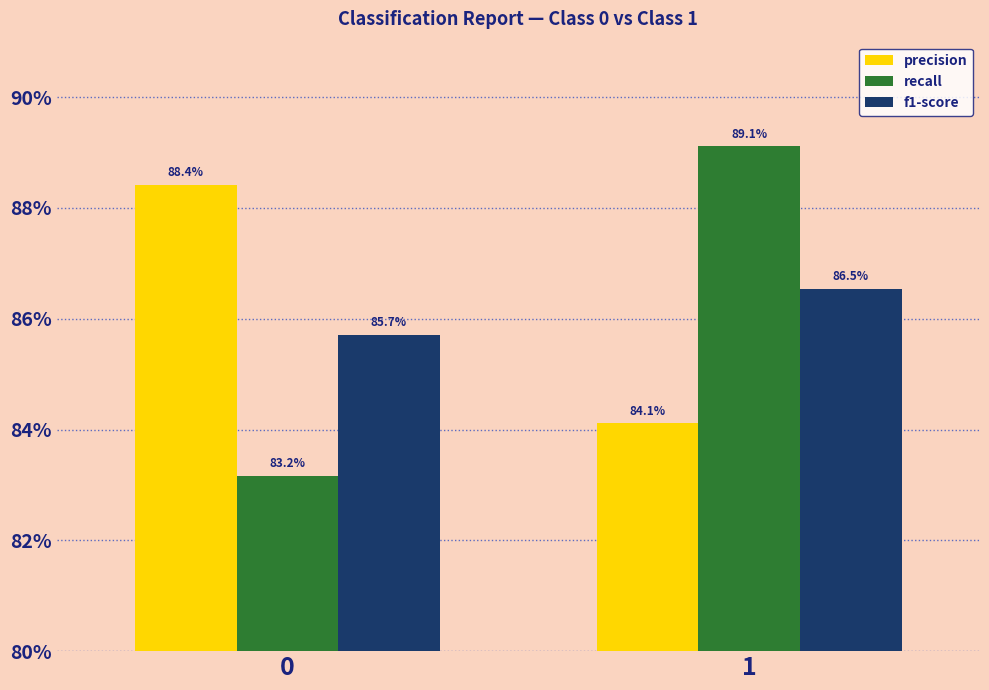

What are all the series names shown in the legend?

precision, recall, f1-score